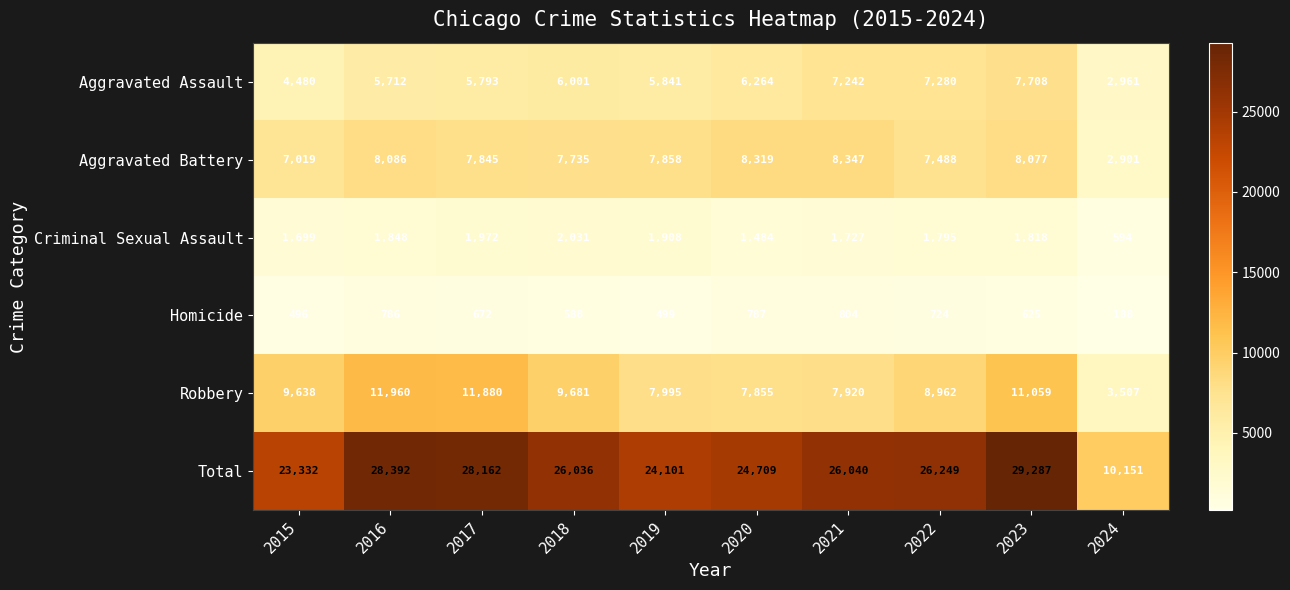

What value does the Aggravated Assault series have at 2021?

7242